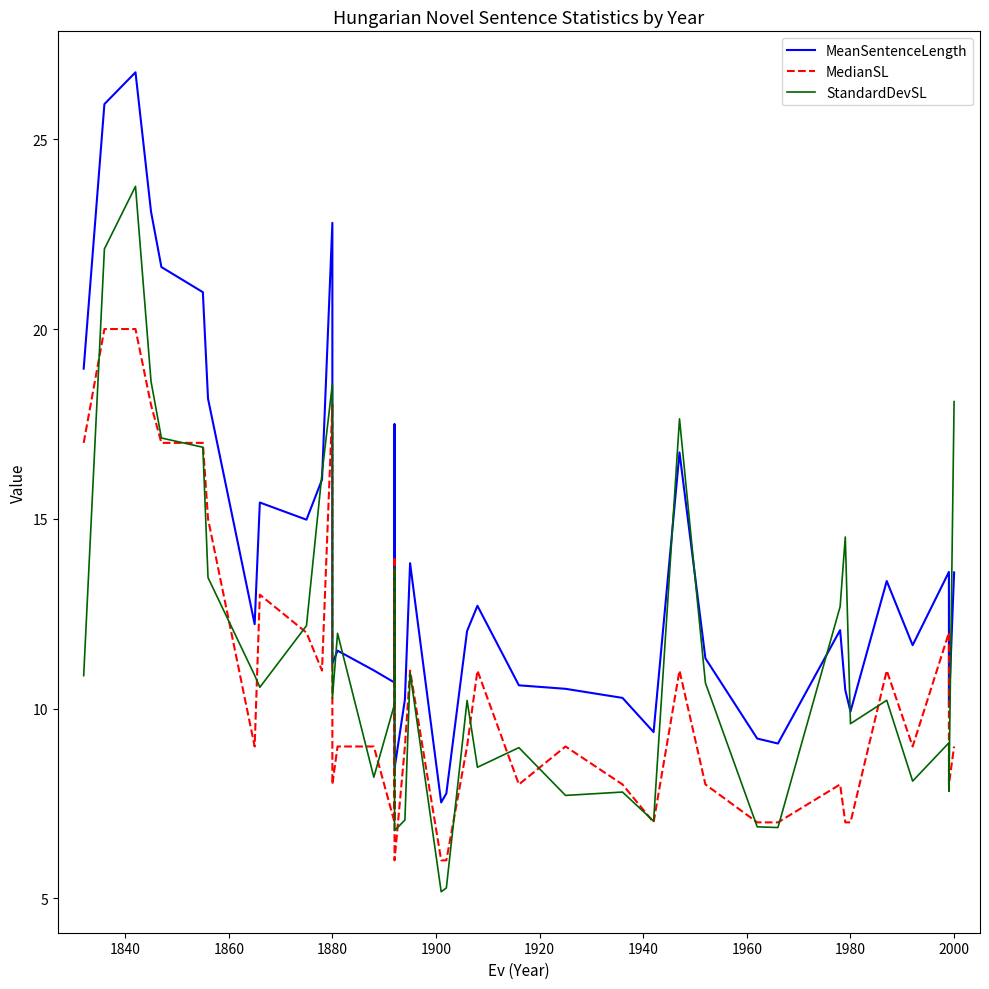

Rank the series by their average value, from lowest to highest.

MedianSL, StandardDevSL, MeanSentenceLength